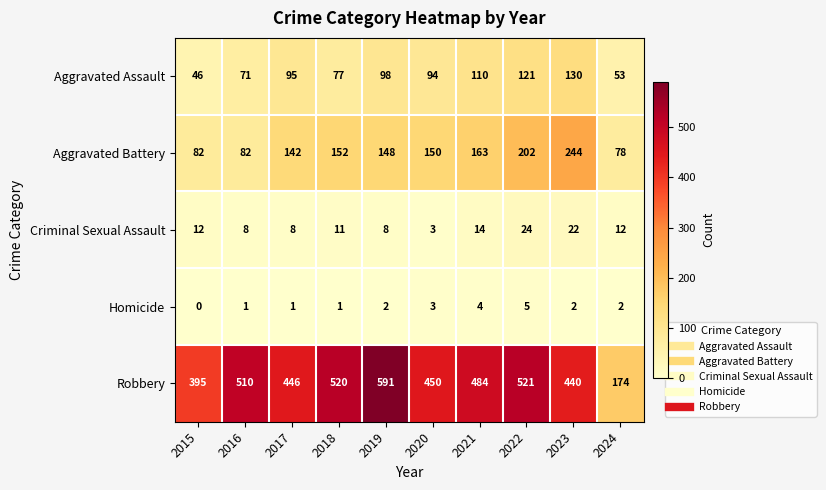

Is the value of Criminal Sexual Assault at 2015 greater than the value of Aggravated Assault at 2024?

No